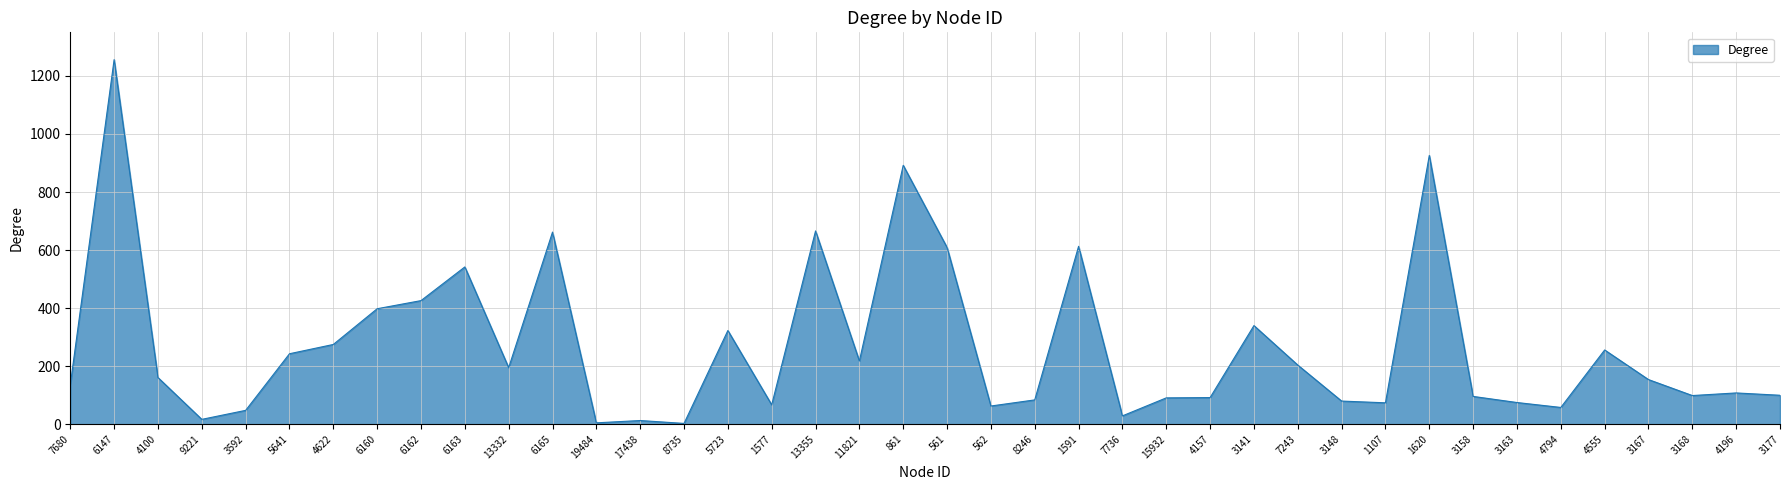

Which has a higher value, 3168 or 4100?

4100